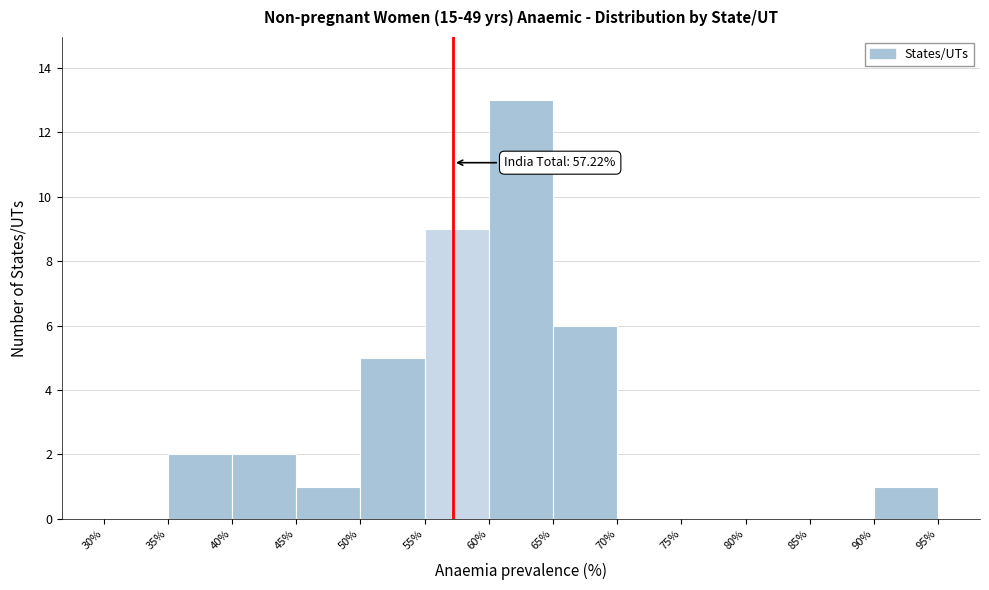

Over which range of the x-axis is the bar tallest?

60% to 65%